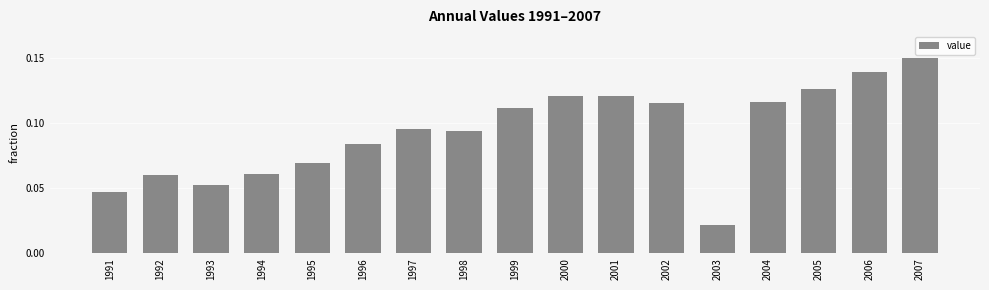

Is it true that the value at 1999 is 0.2?

False